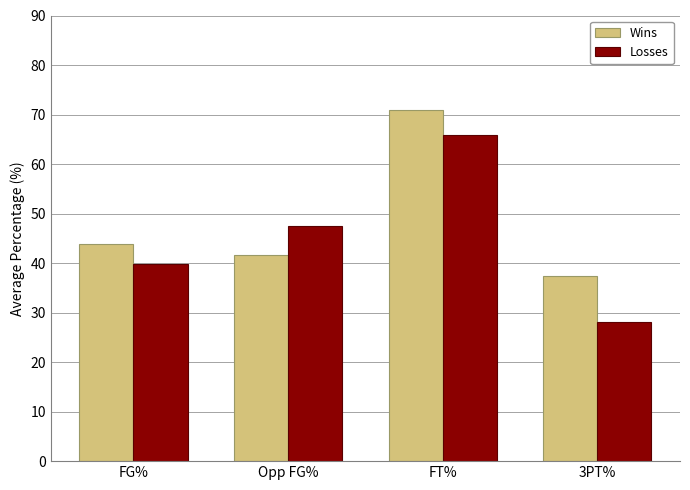

Which category has the lowest value across all series?

3PT%